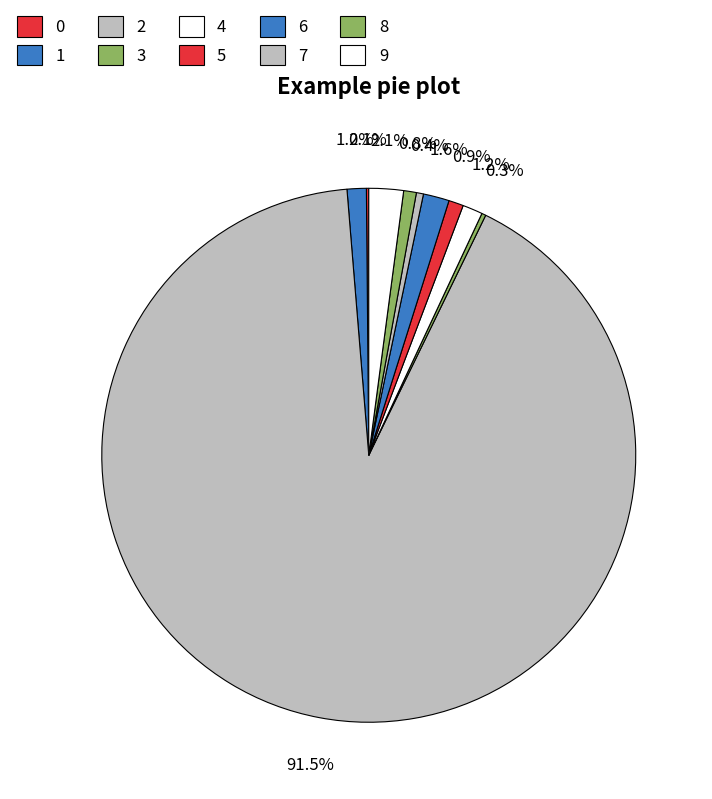

Combined, what portion of the pie is 4 and 3?

1.5%